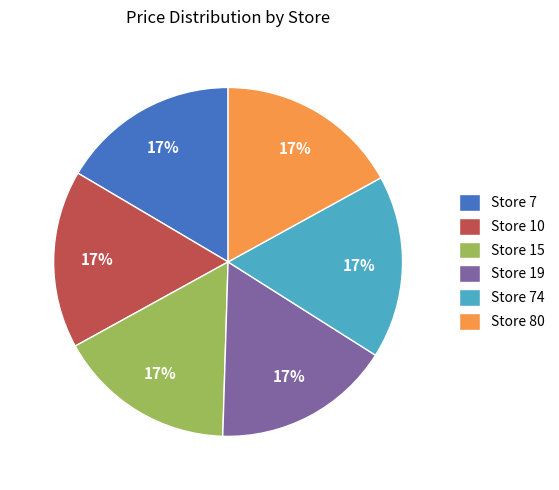

How many slices are in this pie chart?

6